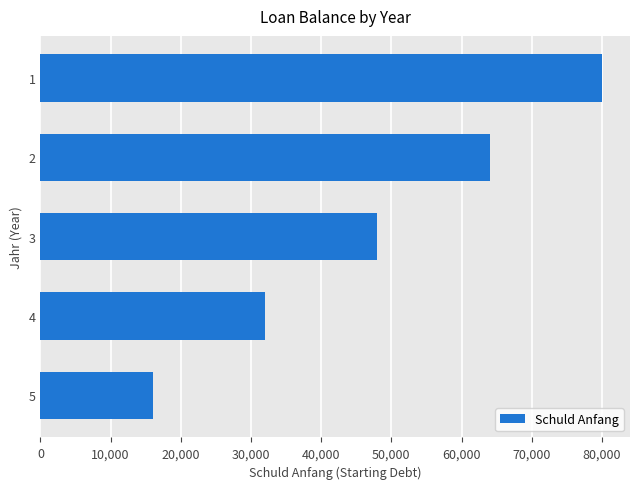

Which category has the lowest value across all series?

5